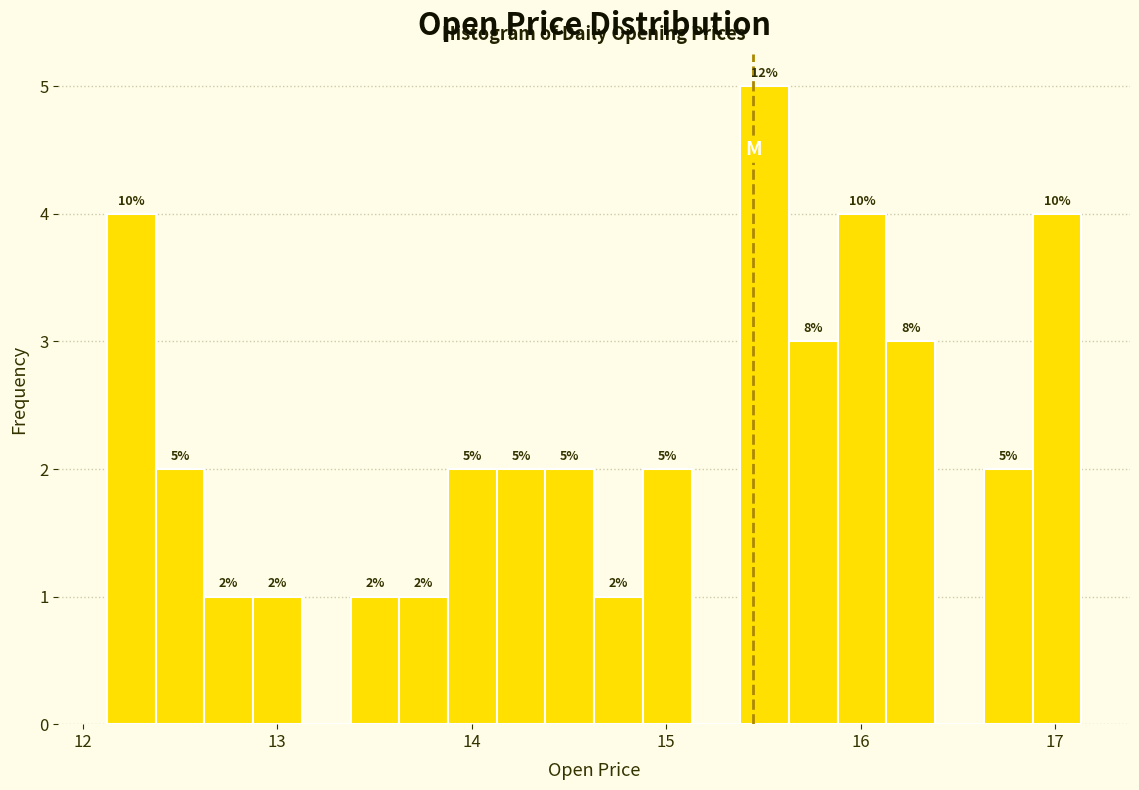

Around what value on the x-axis is the tallest bar? Give the approximate position of its centre, as read against the axis.

15.5